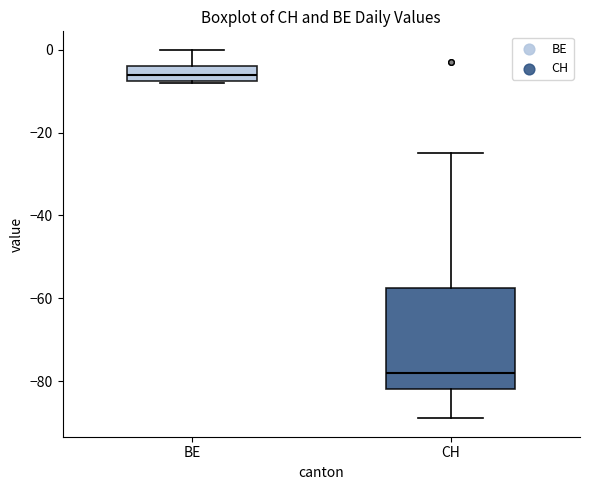

Reading left to right, transcribe this box plot: for each box, give where its median line is, the range the box spans, and where its two whiskers end, as read against the y-axis. The values are not printed on the chart, so give them approximately, as read against the axis.

BE: median -6, box -8 to -4, whiskers -8 to 0
CH: median -78, box -82 to -58, whiskers -88 to -24